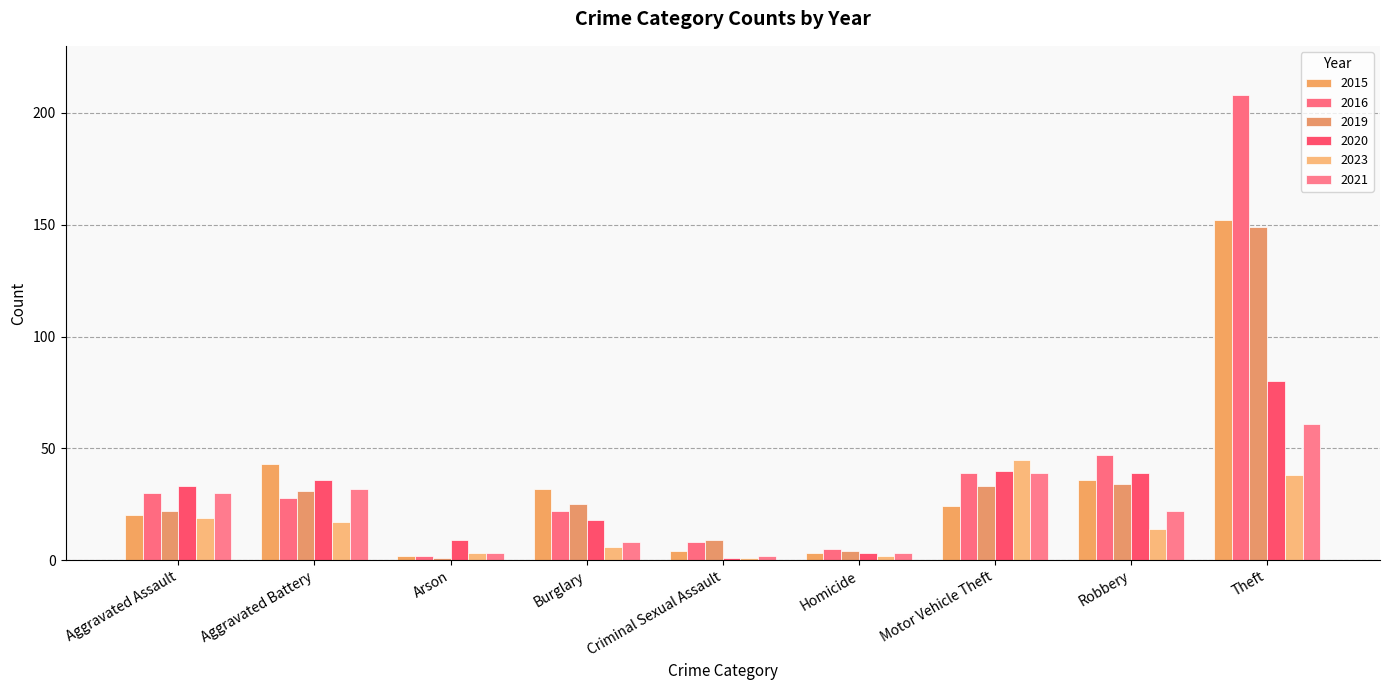

What is the value of the 2021 bar at the 8th from the left?

22